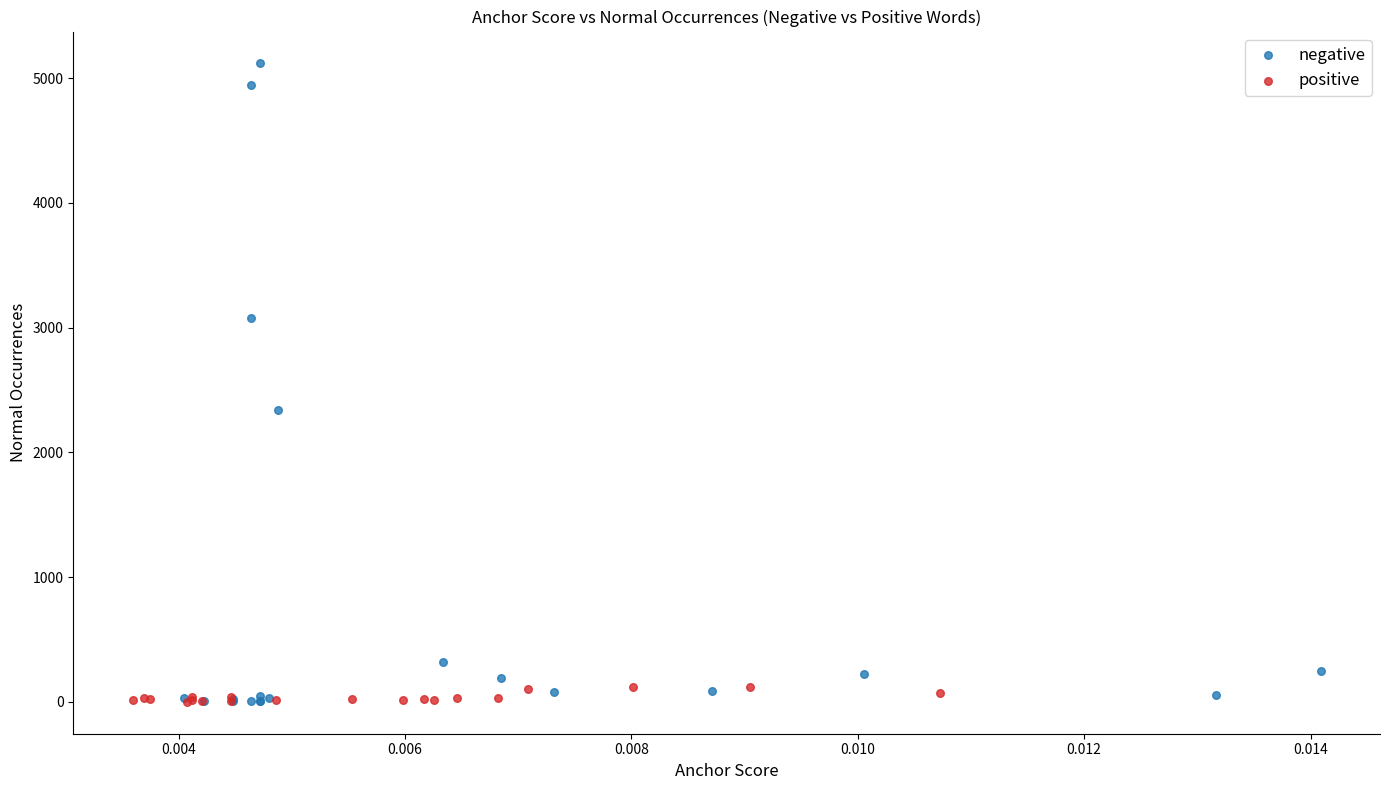

Which series contains the highest Y value?

negative